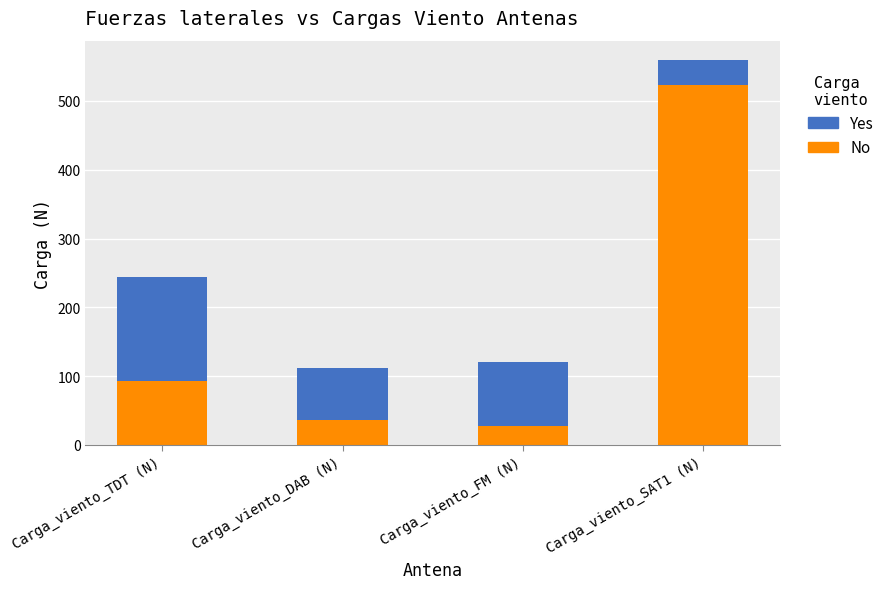

Where is No nearest to the value 275?

Carga_viento_TDT (N)